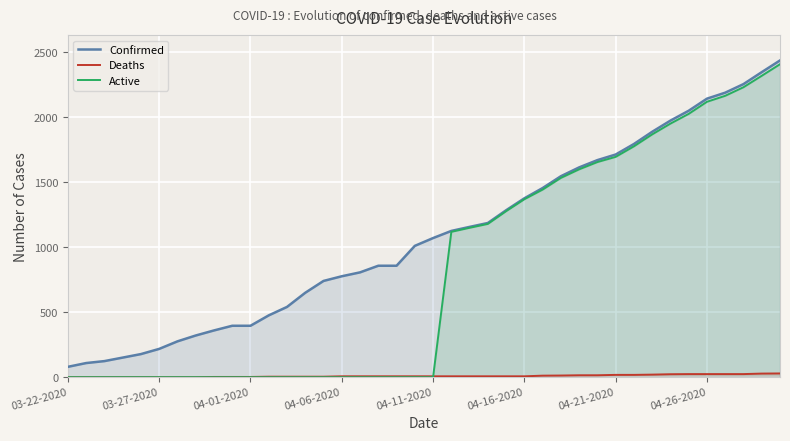

True or false: Confirmed and Active cross at least once.

False